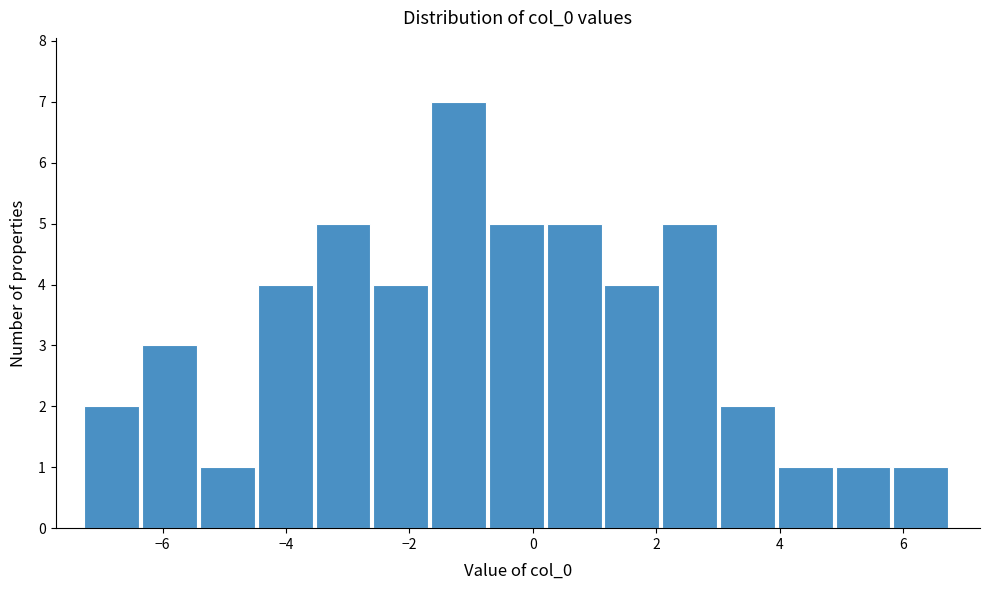

How tall is the bar that spans -3.6 to -2.6 on the x-axis? Neither the bar edges nor the heights are printed on the chart, so give them approximately, as read against the axes.

5